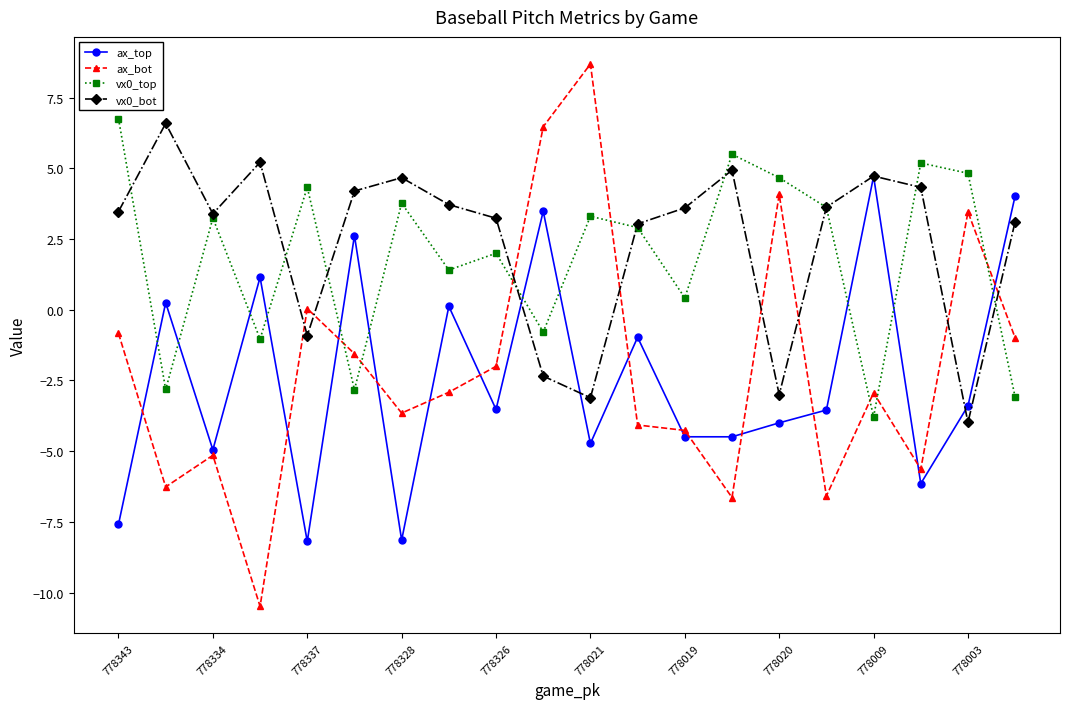

Which series ends up on top after the final intersection of vx0_top and ax_bot?

ax_bot